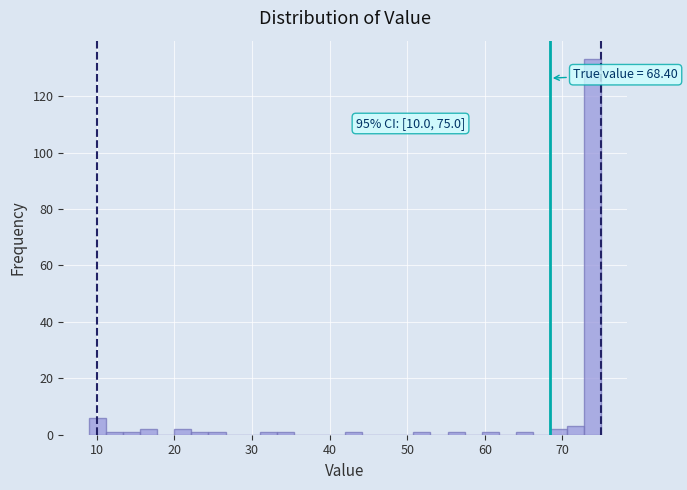

Read against the x-axis, roughly where is the centre of the tallest bar?

74